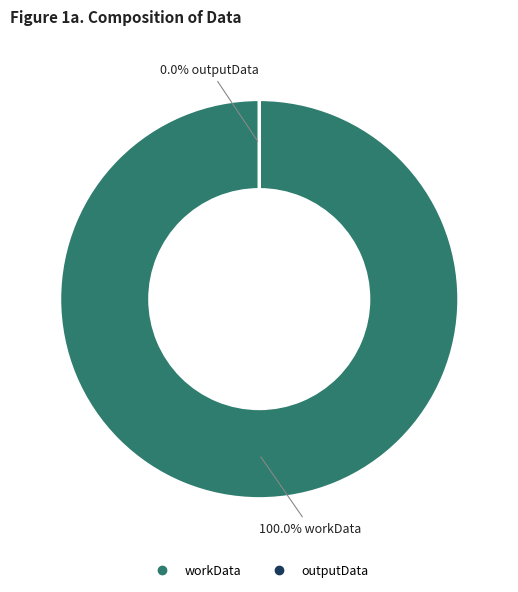

What percentage do workData and outputData together represent?

100.0%